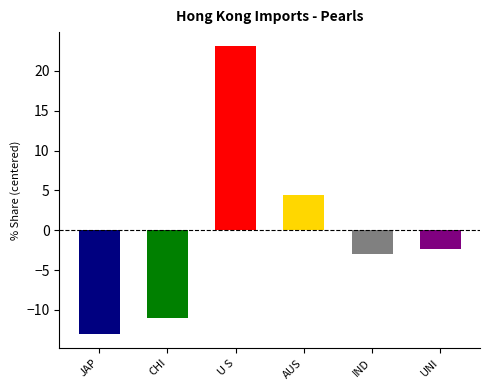

What is the maximum value shown in the chart?

23.1